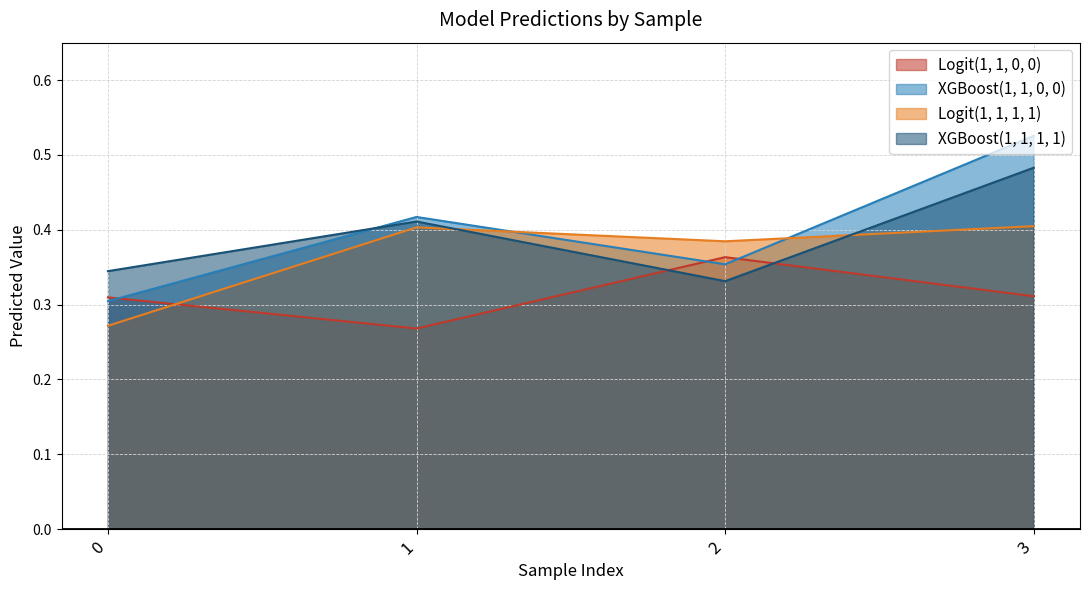

What value does the XGBoost(1, 1, 0, 0) series have at 3?

0.5